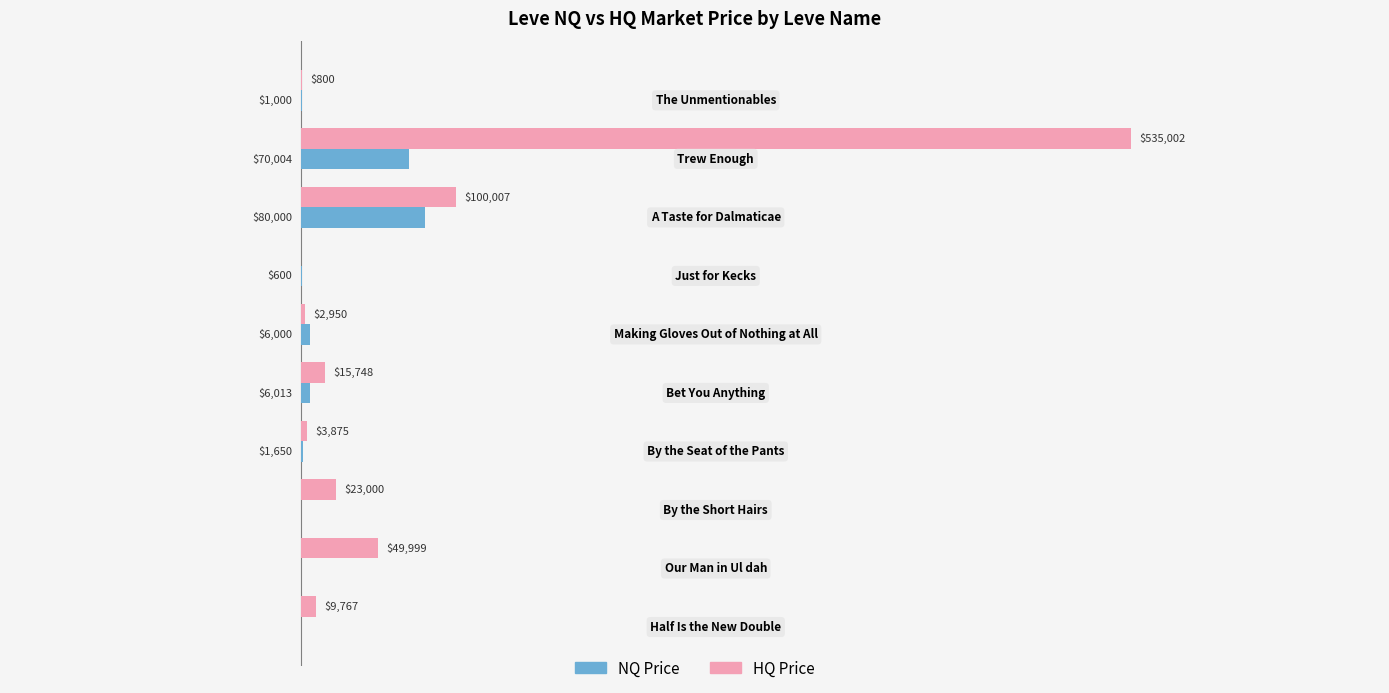

Which series has the largest total across all categories?

HQ Price